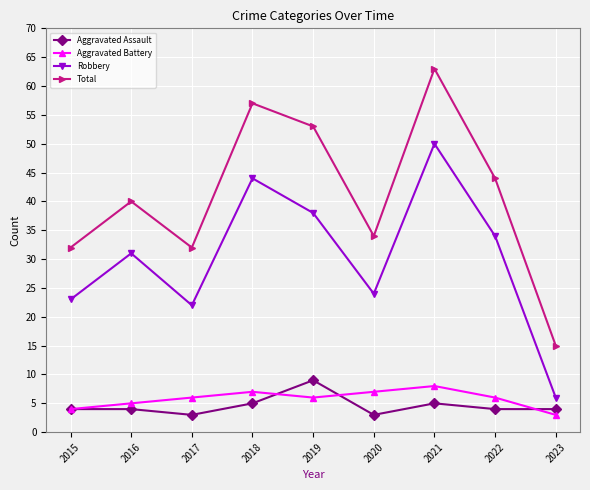

What is the spread (max minus min) of values at 2016?

36